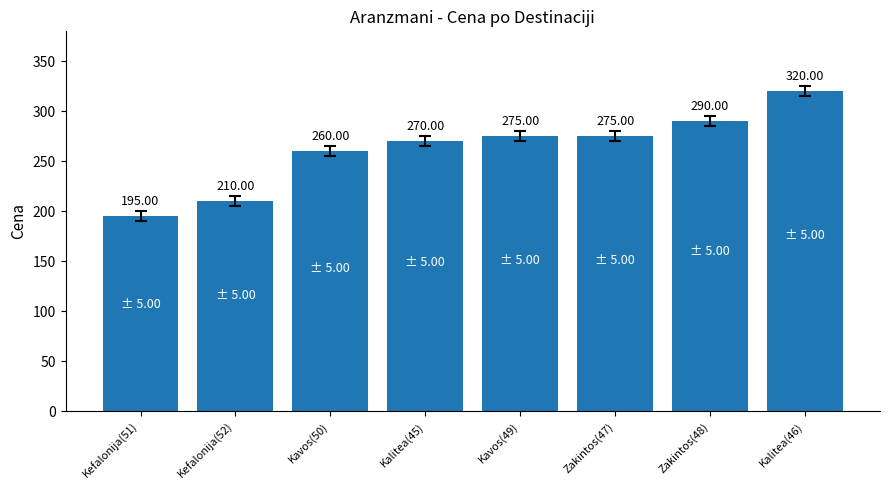

What is the average value?

262